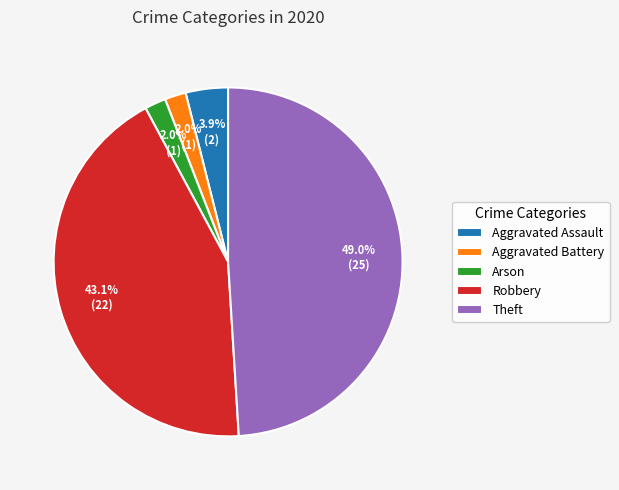

Which slice is the largest?

Theft